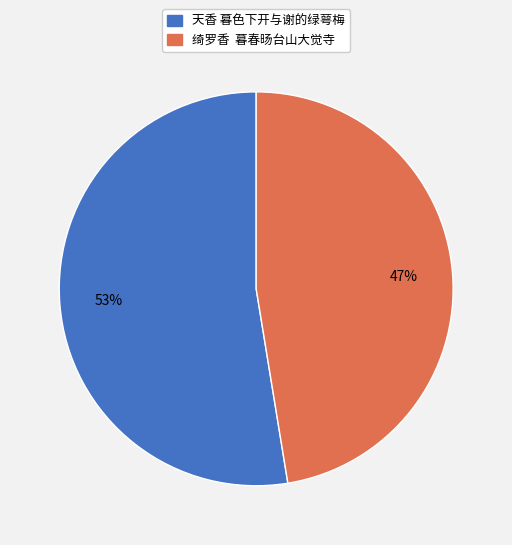

Is there any slice that represents more than half of the pie?

Yes